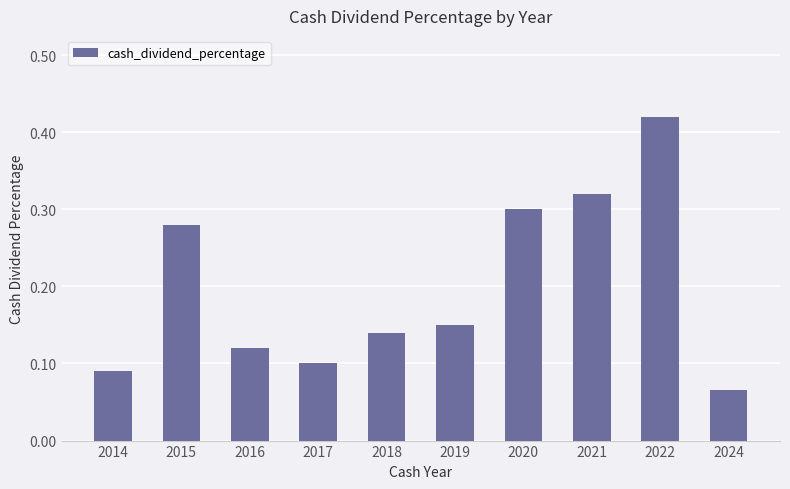

What is the sum of all values?

2.0